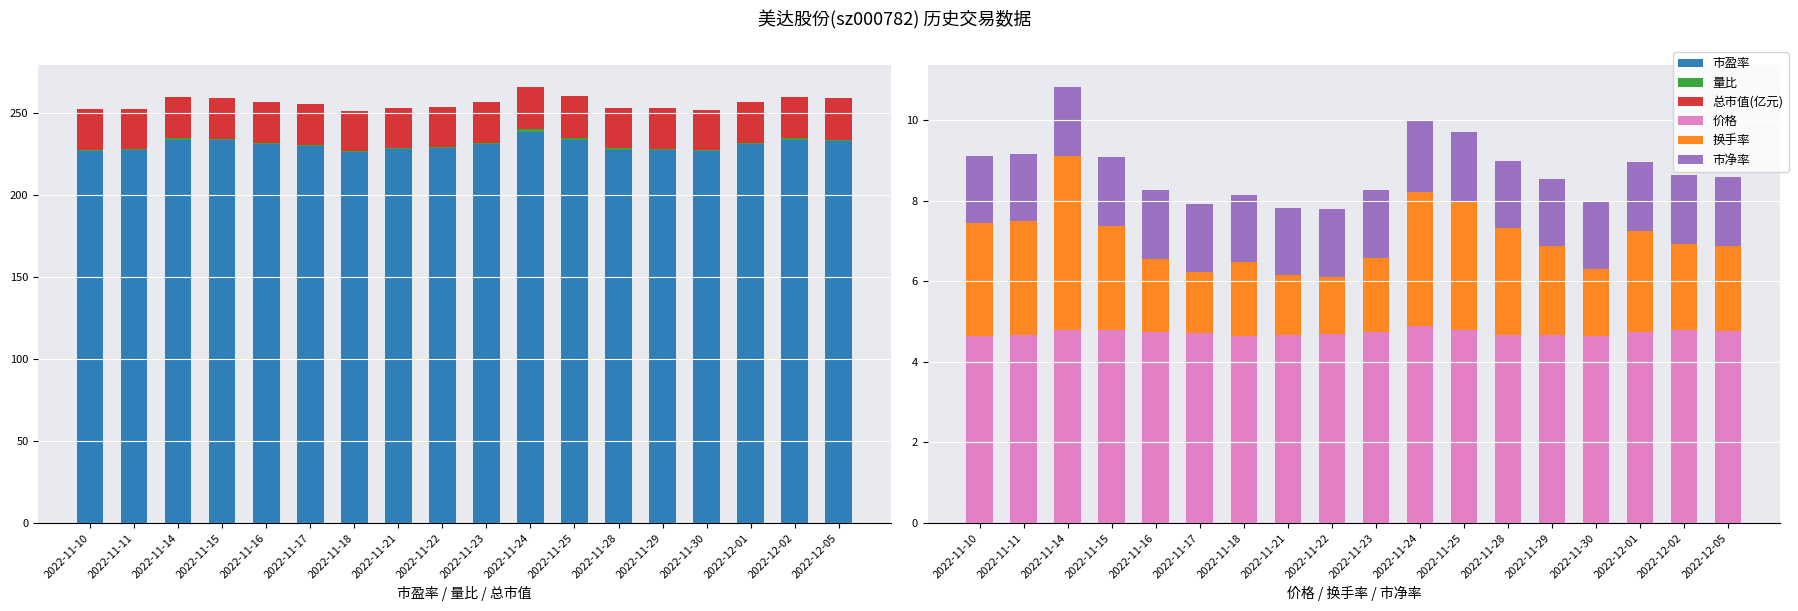

What position from the right is 2022-11-17?

13